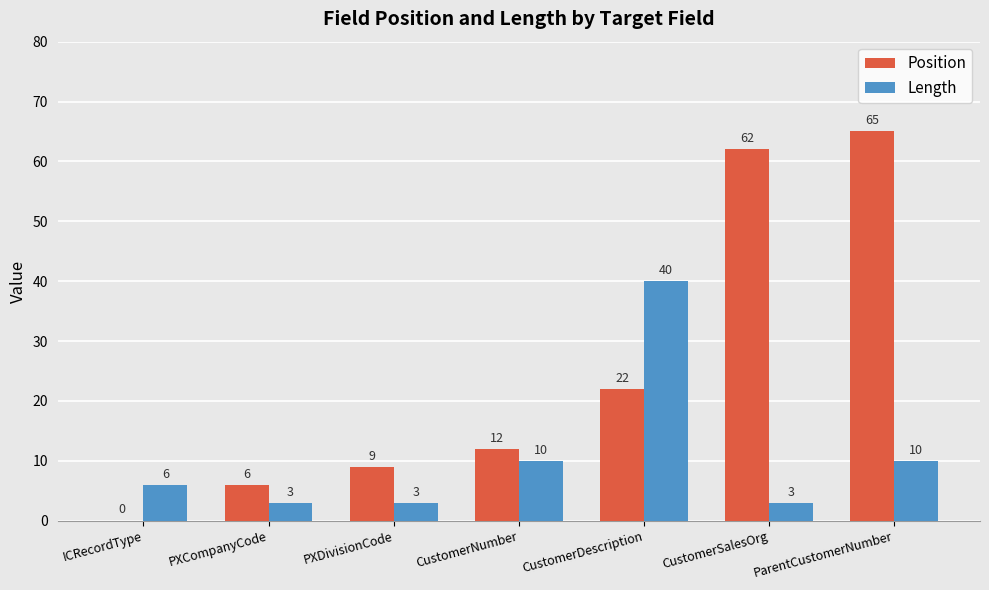

Between CustomerNumber and ParentCustomerNumber, which series saw the biggest shift?

Position